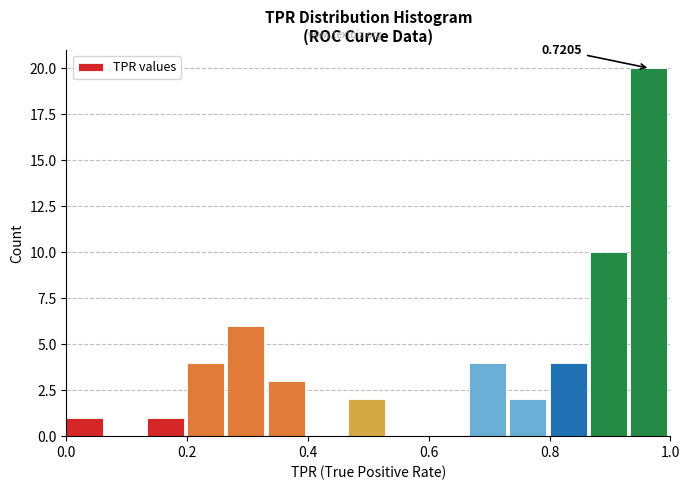

Around what value on the x-axis is the tallest bar? Give the approximate position of its centre, as read against the axis.

0.96